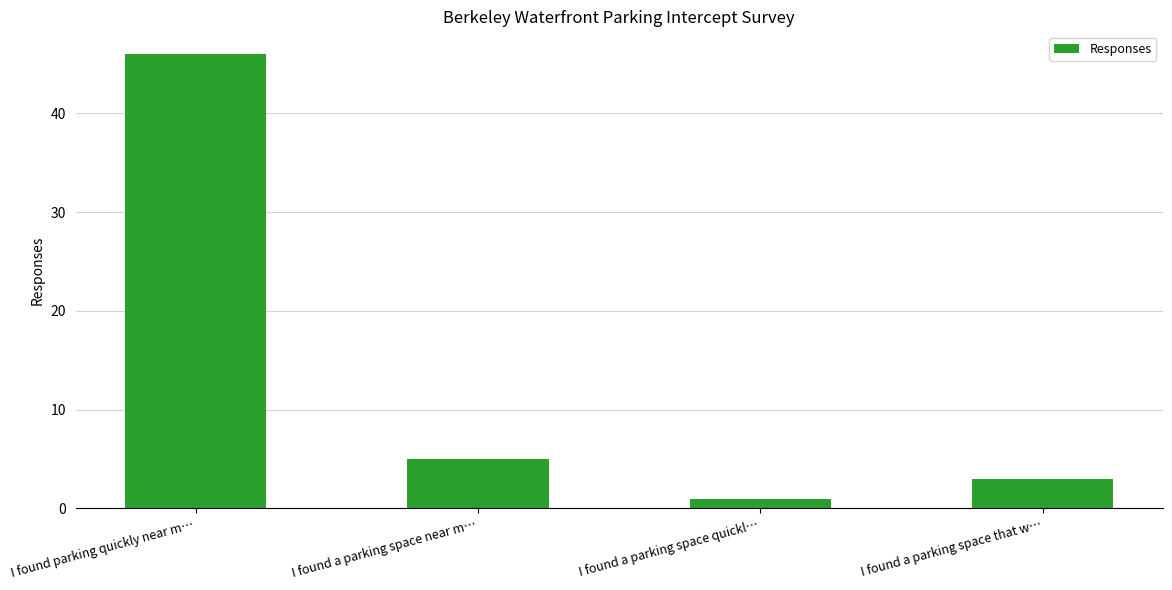

What is the change in value from I found parking quickly near m… to I found a parking space near m…?

-41